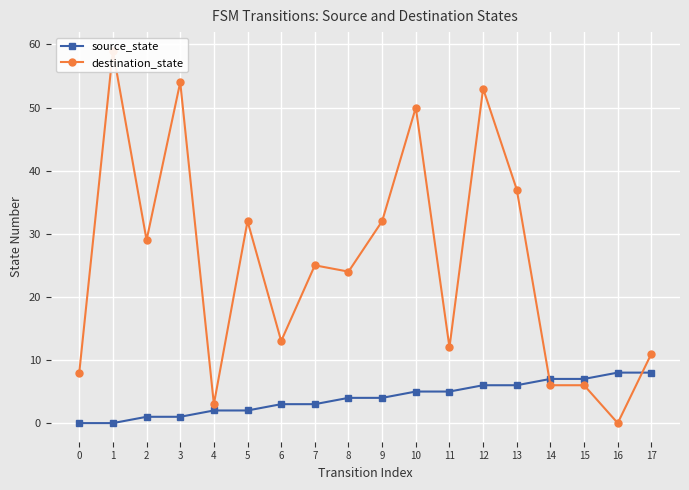

Which series changed the most between 3 and 5?

destination_state